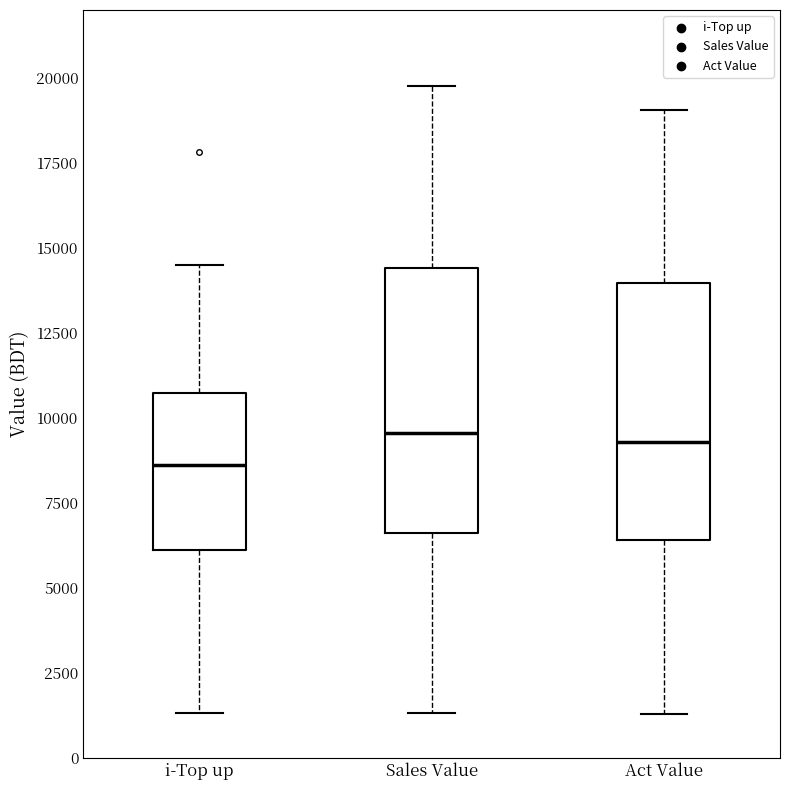

Reading left to right, read every box against the y-axis: the position of its median line, the range the box covers, and the ends of its whiskers. The values are not printed on the chart, so give them approximately, as read against the axis.

i-Top up: median 8500, box 6000 to 10500, whiskers 1500 to 14500
Sales Value: median 9500, box 6500 to 14500, whiskers 1500 to 19500
Act Value: median 9500, box 6500 to 14000, whiskers 1500 to 19000